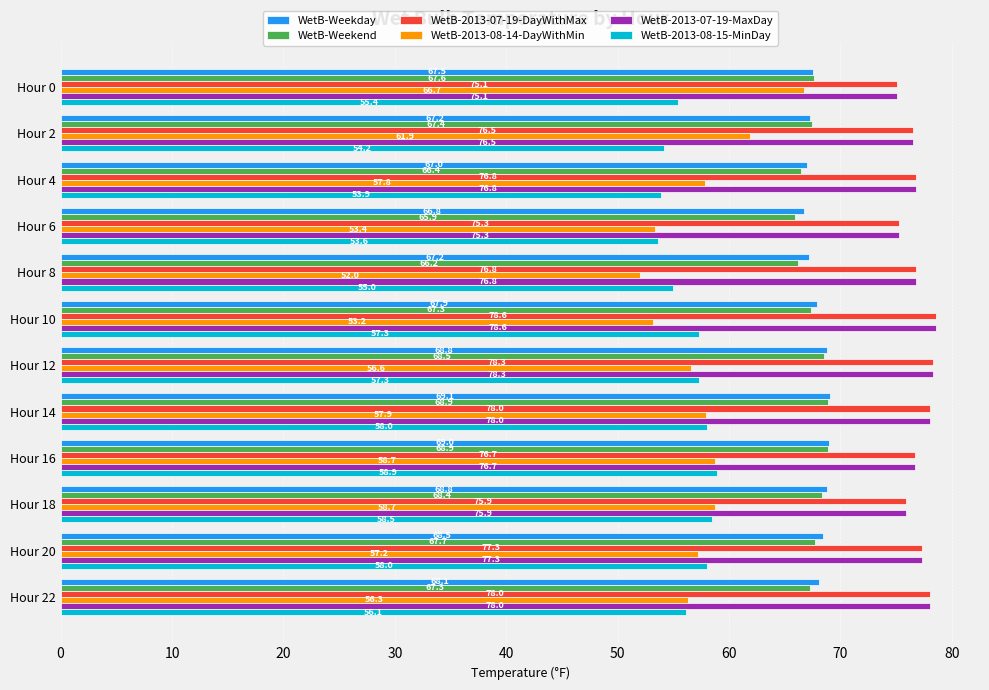

How many values in the WetB-2013-08-15-MinDay series are below 57?

6